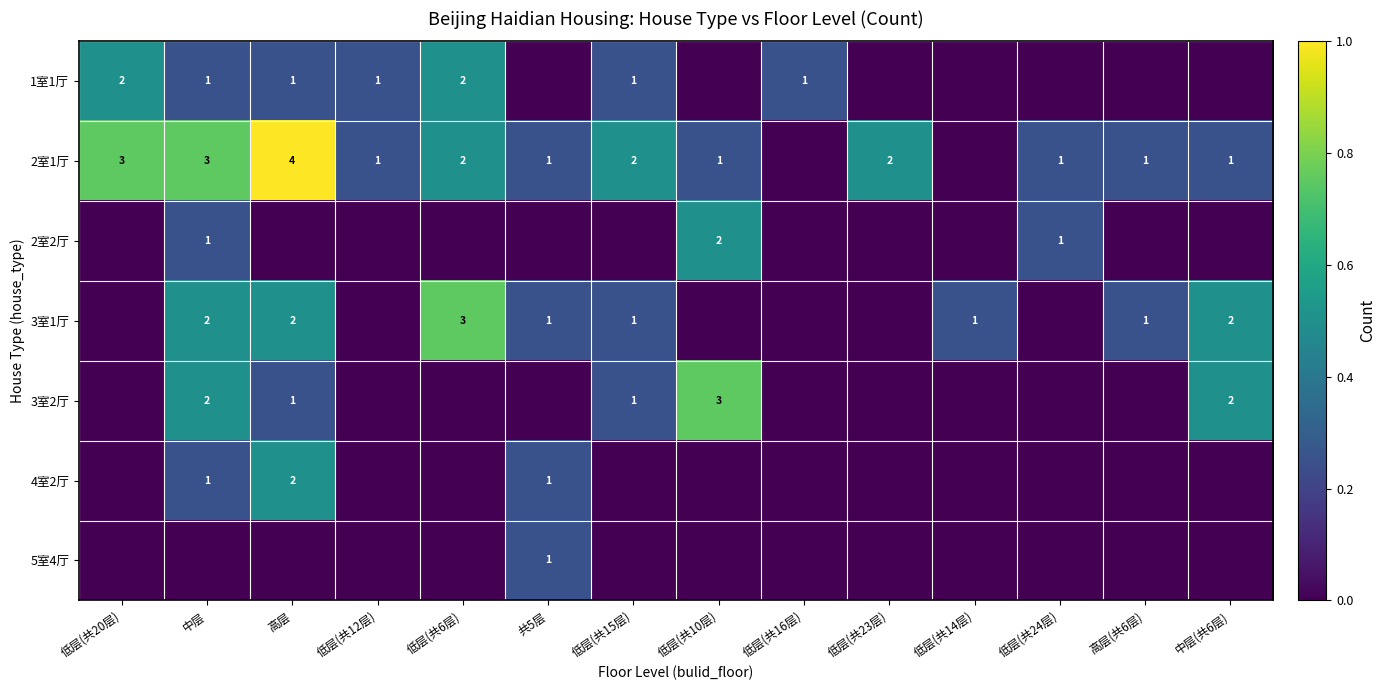

The 1室1厅 series shows 1 at 低层(共20层). True or false?

False